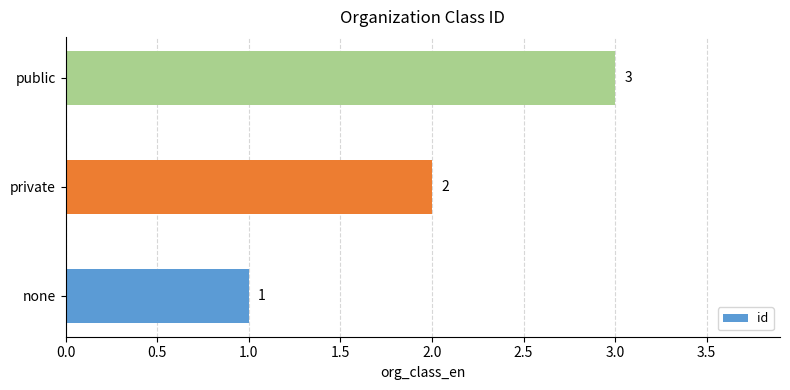

What is the sum of all values?

6